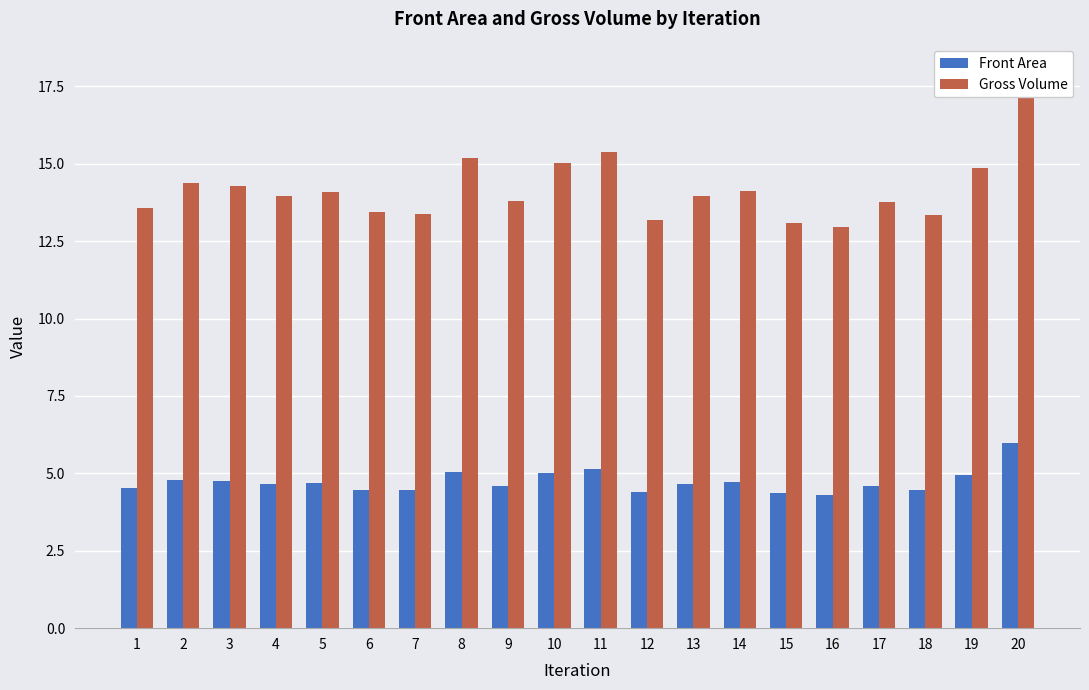

Between 1 and 12, which is larger?

1